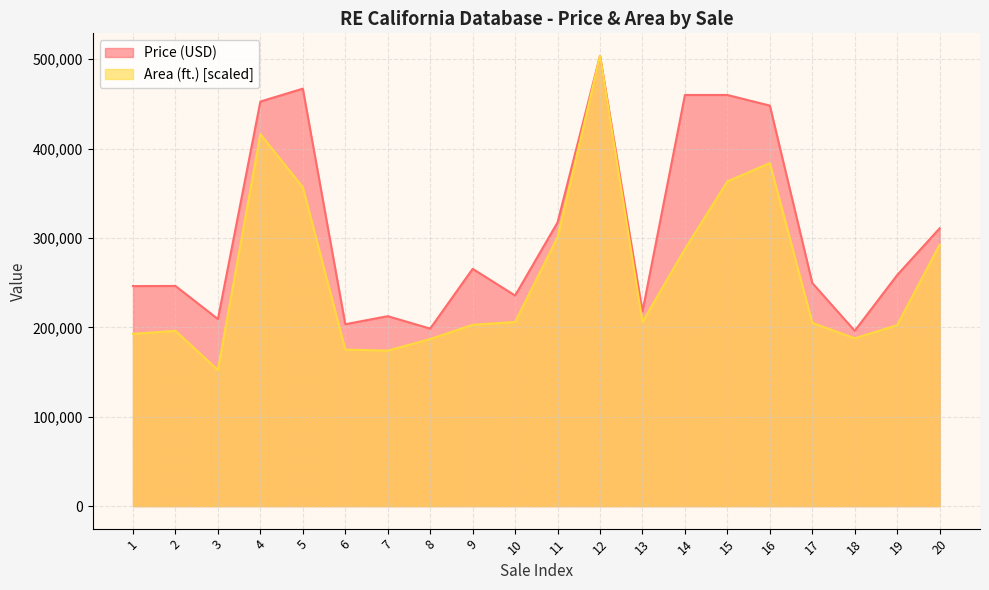

At which category does the chart reach its peak across all series?

12